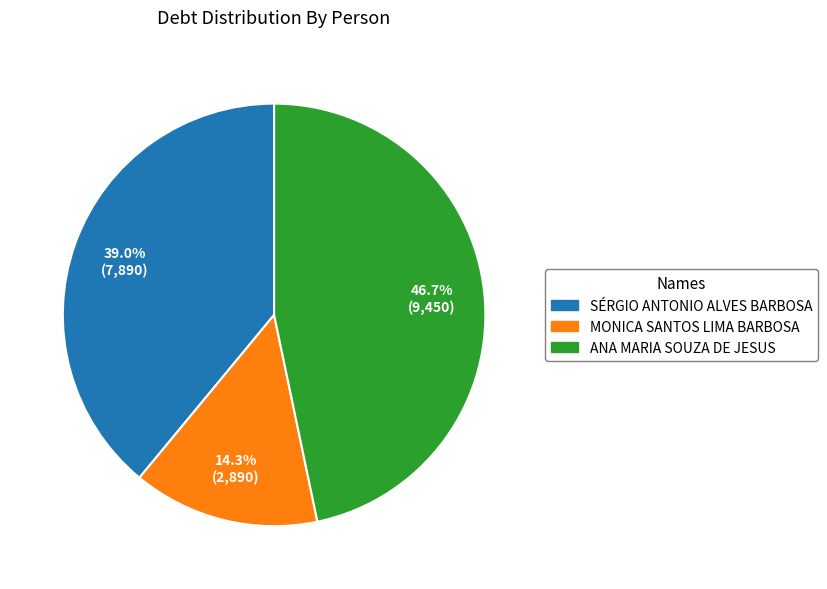

To the nearest percent, what percentage of the pie is SÉRGIO ANTONIO ALVES BARBOSA?

39%